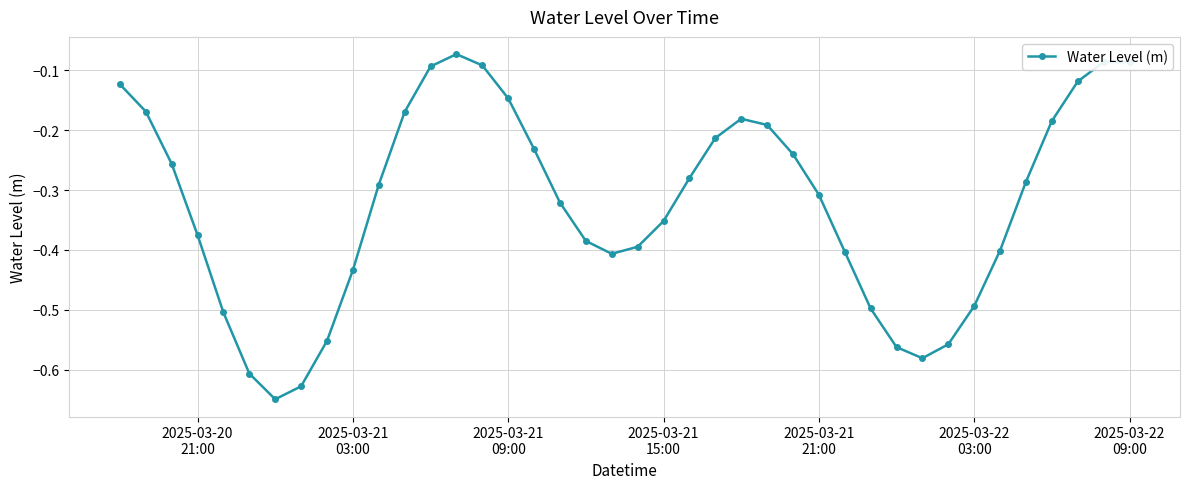

How many series are shown in this chart?

1